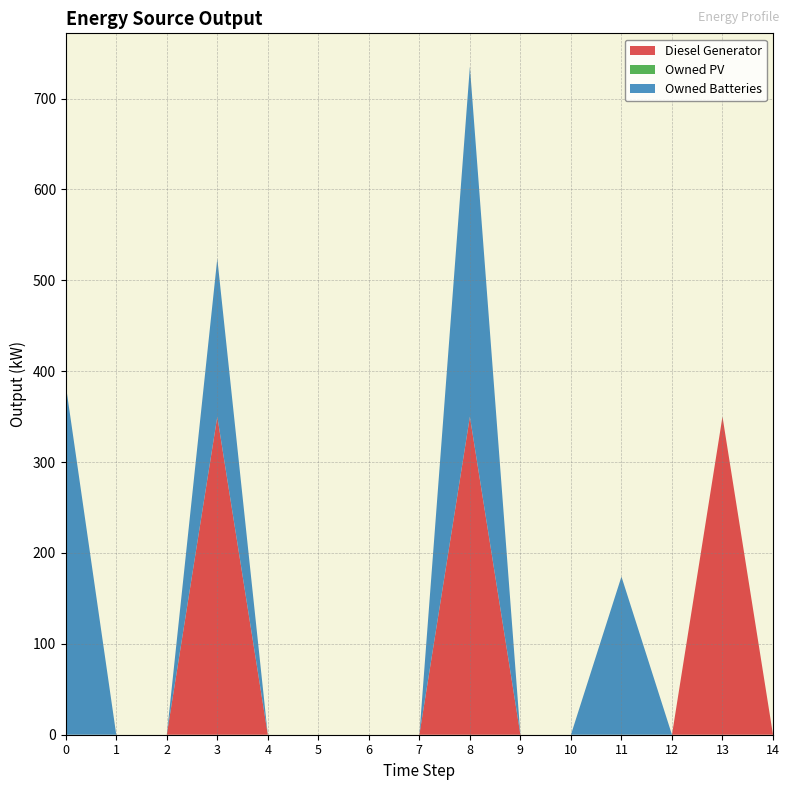

Reading left to right, transcribe all the data shown in this chart.

Diesel Generator: 0=0	1=0	2=0	3=350	4=0	5=0	6=0	7=0	8=350	9=0	10=0	11=0	12=0	13=350	14=0
Owned PV: 0=0	1=0	2=0	3=0	4=0	5=0	6=0	7=0	8=0	9=0	10=0	11=0	12=0	13=0	14=0
Owned Batteries: 0=385	1=0	2=0	3=174	4=0	5=0	6=0	7=0	8=385	9=0	10=0	11=174	12=0	13=0	14=0